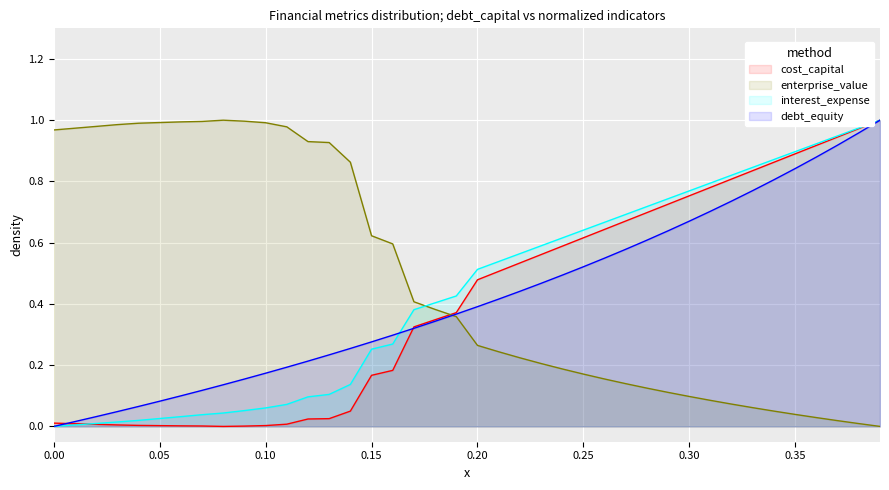

The interest_expense series shows 1.0 at 0.25. True or false?

False